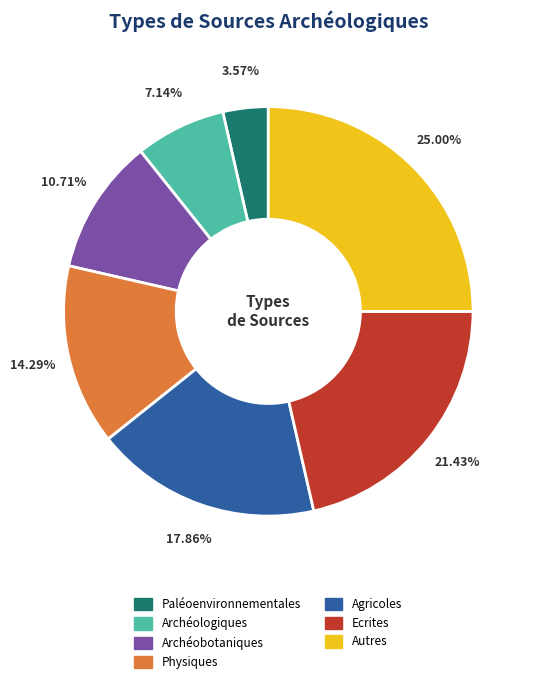

To the nearest percent, what is the difference between the largest and smallest slice percentages?

21%